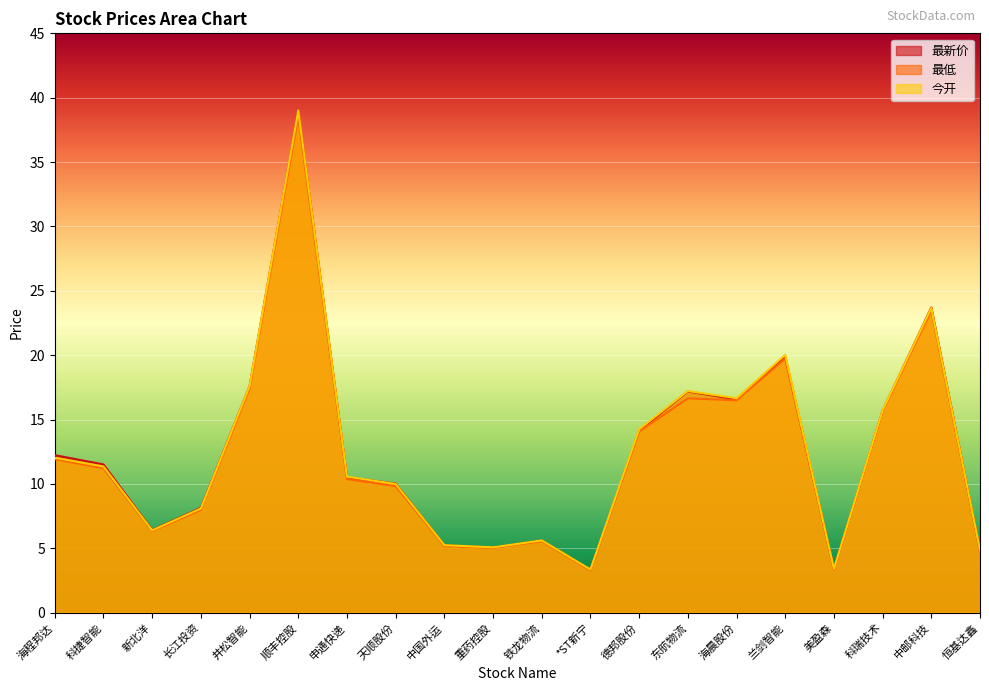

What is the label of the 8th point from the left?

天顺股份